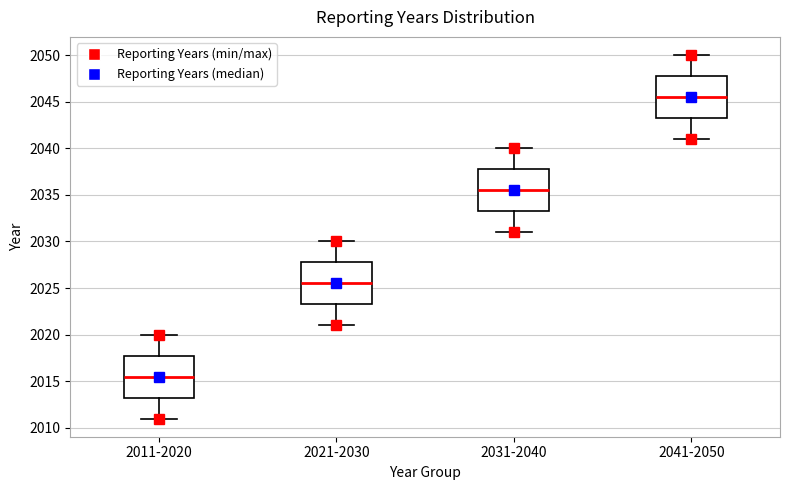

Reading left to right, read every box against the y-axis: the position of its median line, the range the box covers, and the ends of its whiskers. The values are not printed on the chart, so give them approximately, as read against the axis.

2011-2020: median 2015.5, box 2013.5 to 2018.0, whiskers 2011.0 to 2020.0
2021-2030: median 2025.5, box 2023.5 to 2028.0, whiskers 2021.0 to 2030.0
2031-2040: median 2035.5, box 2033.5 to 2038.0, whiskers 2031.0 to 2040.0
2041-2050: median 2045.5, box 2043.5 to 2048.0, whiskers 2041.0 to 2050.0